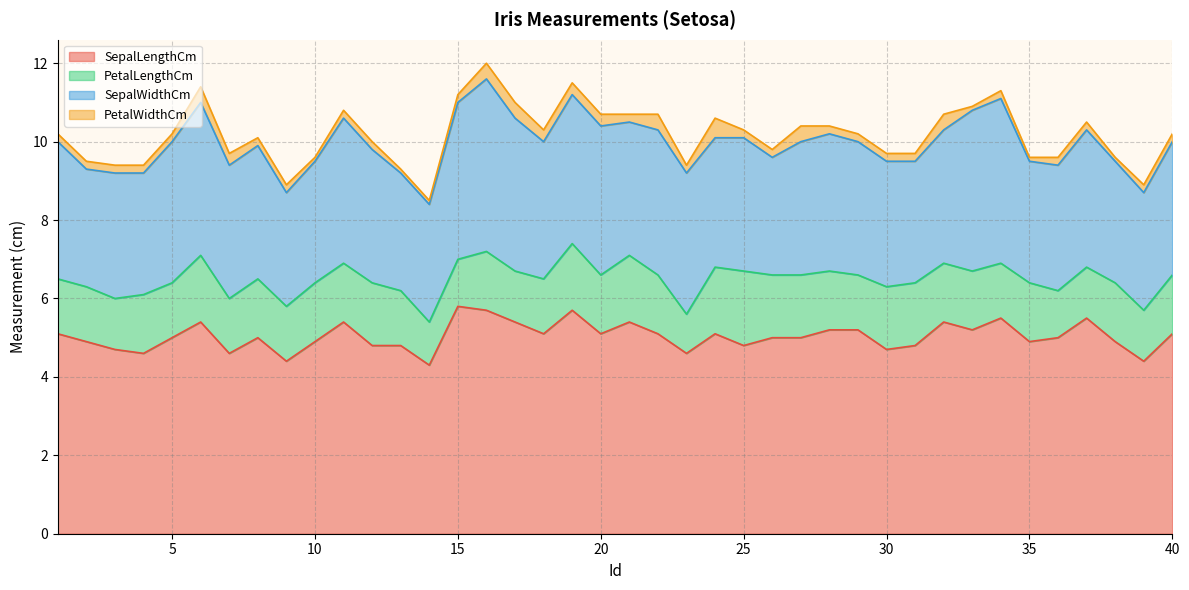

Where does the SepalLengthCm series first go above 5?

1